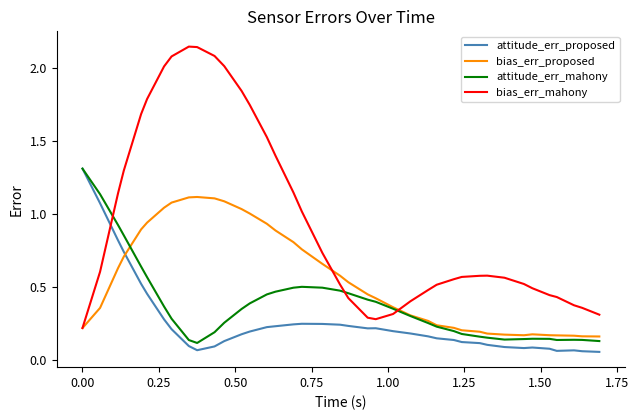

Which series has the largest total across all categories?

bias_err_mahony